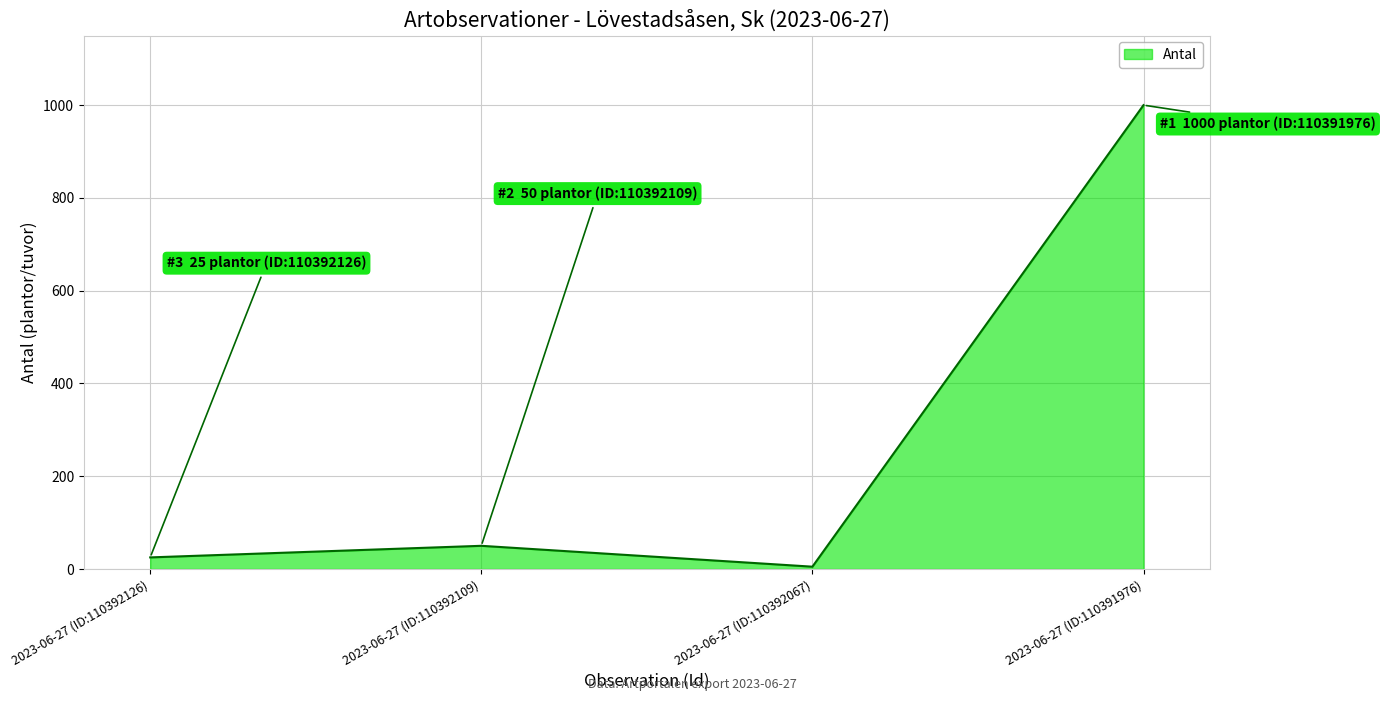

How many interior local peaks (higher than both neighbors) does the data have?

1